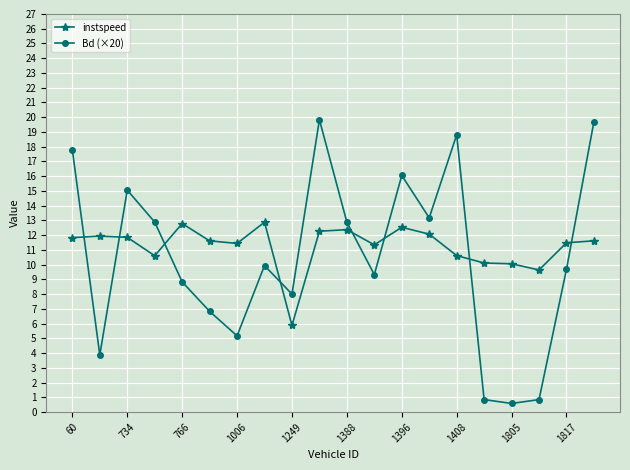

Does the chart have visible grid lines?

Yes